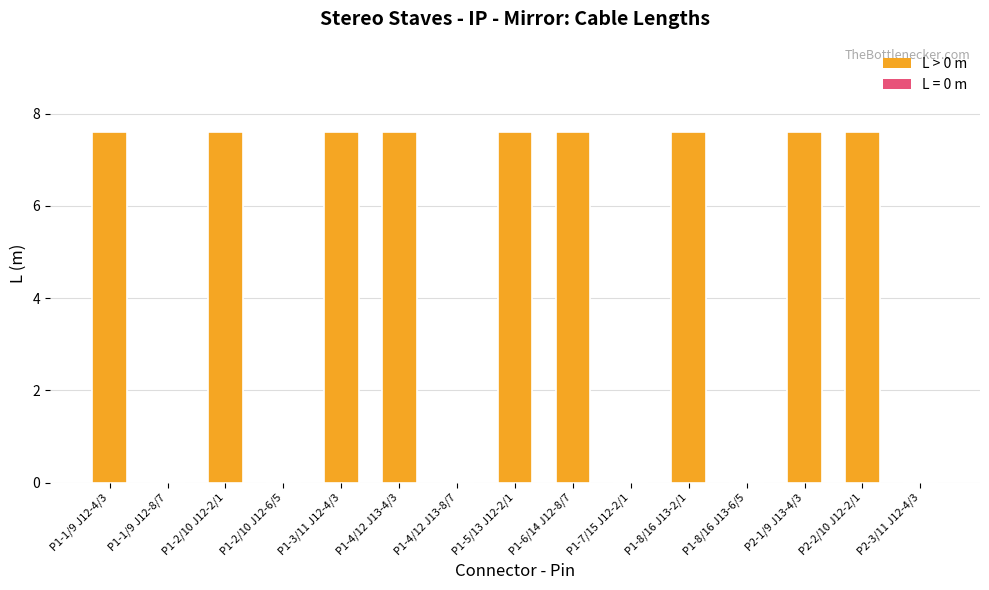

How many categories are shown in the chart?

15